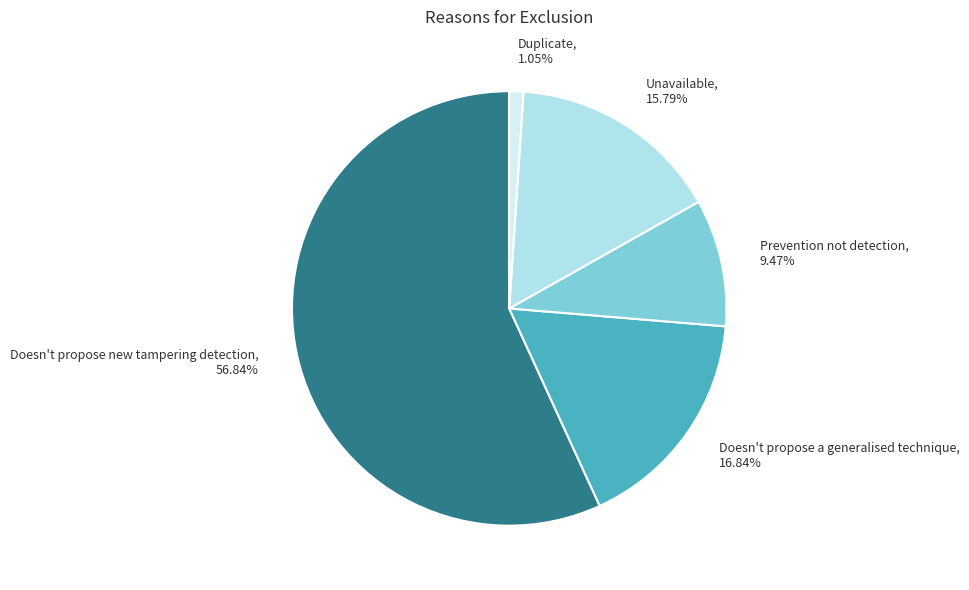

Approximately how many times larger is the value at Doesn't propose a generalised technique compared to Doesn't propose new tampering detection?

0.3